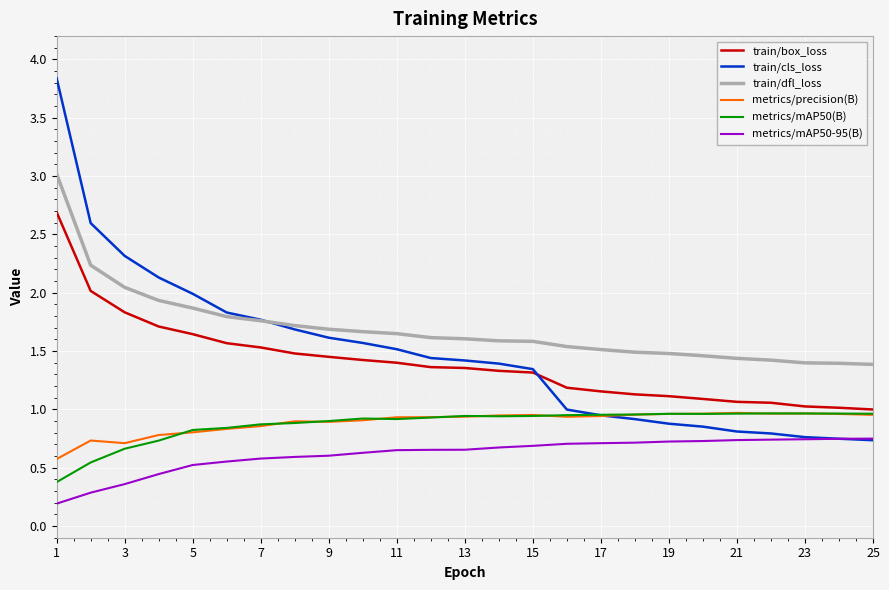

Which series has the largest total across all categories?

train/dfl_loss